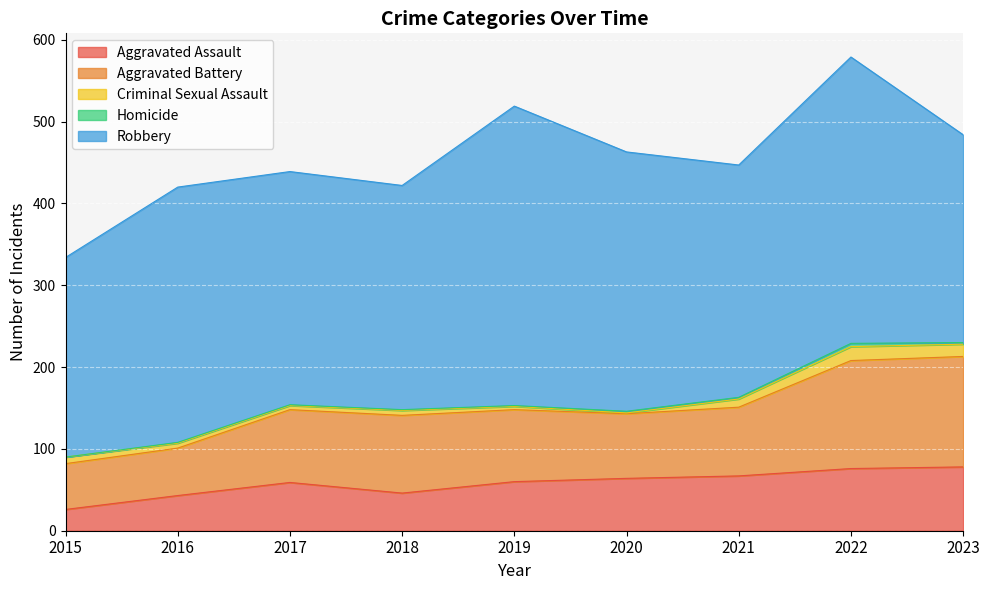

True or false: Aggravated Assault and Aggravated Battery cross at least once.

False